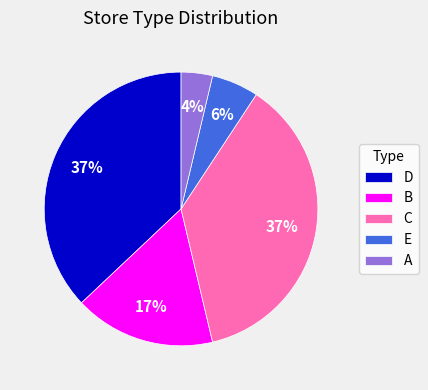

True or false: B accounts for 23% of the total.

False